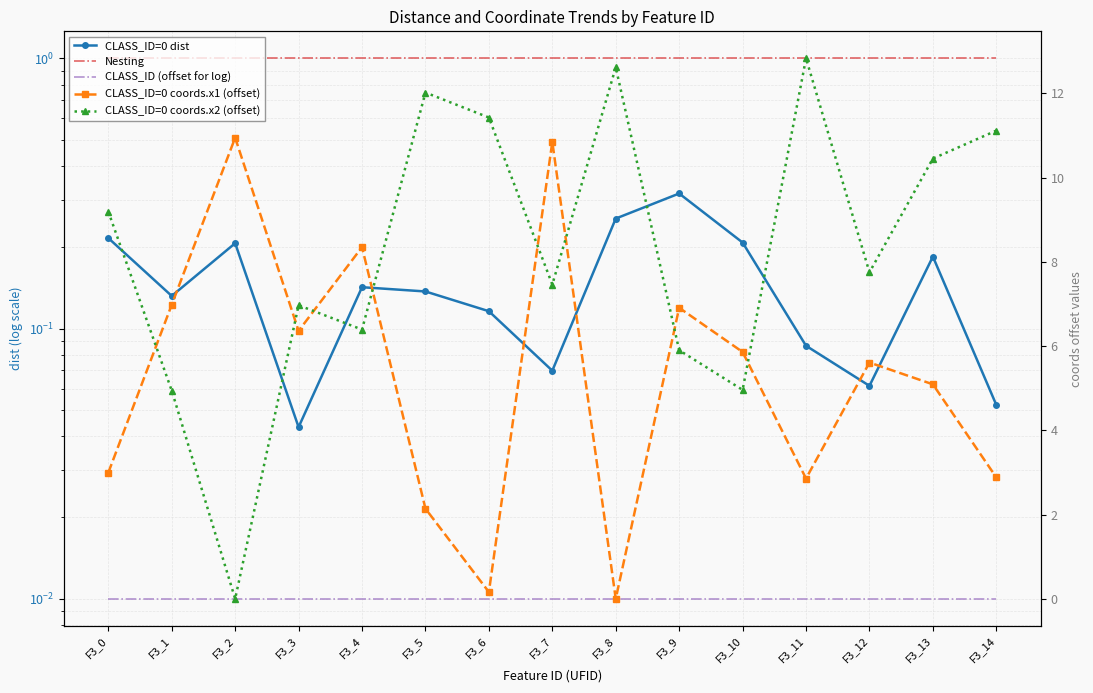

In CLASS_ID=0 dist, how many points are lower than both neighbors (excluding endpoints)?

4